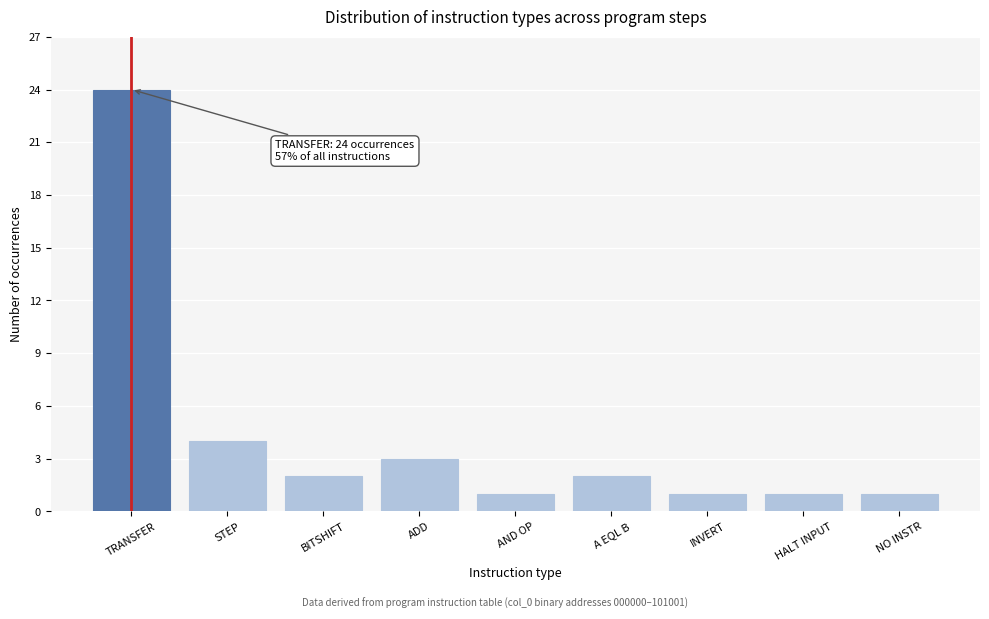

Reading left to right, extract all data points from this chart.

TRANSFER=24	STEP=4	BITSHIFT=2	ADD=3	AND OP=1	A EQL B=2	INVERT=1	HALT INPUT=1	NO INSTR=1